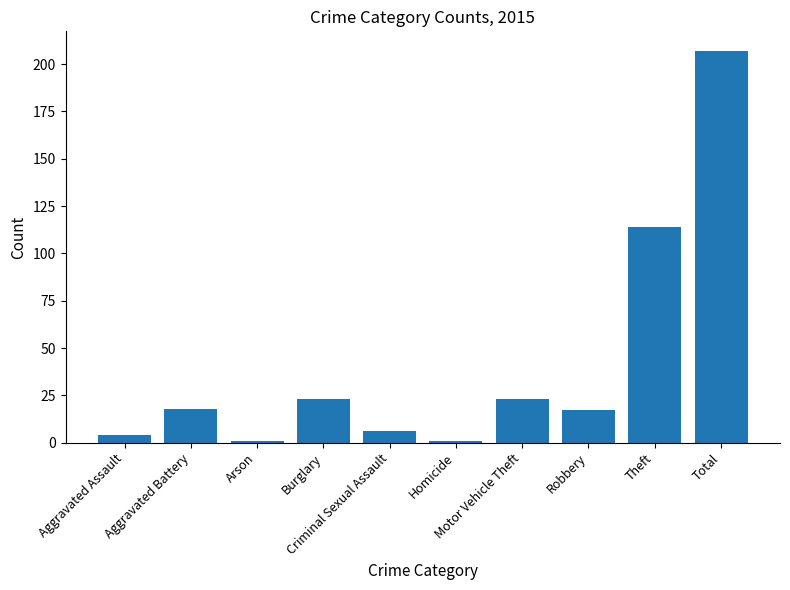

What is the greatest value displayed?

207